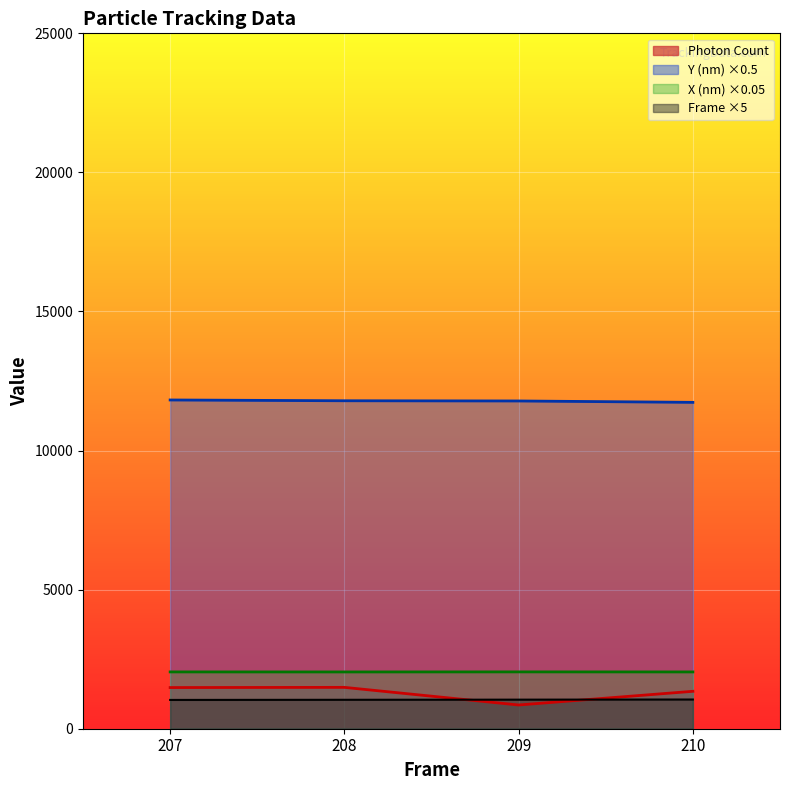

What is the value of the X (nm) point at the 2nd from the left?

2041.0